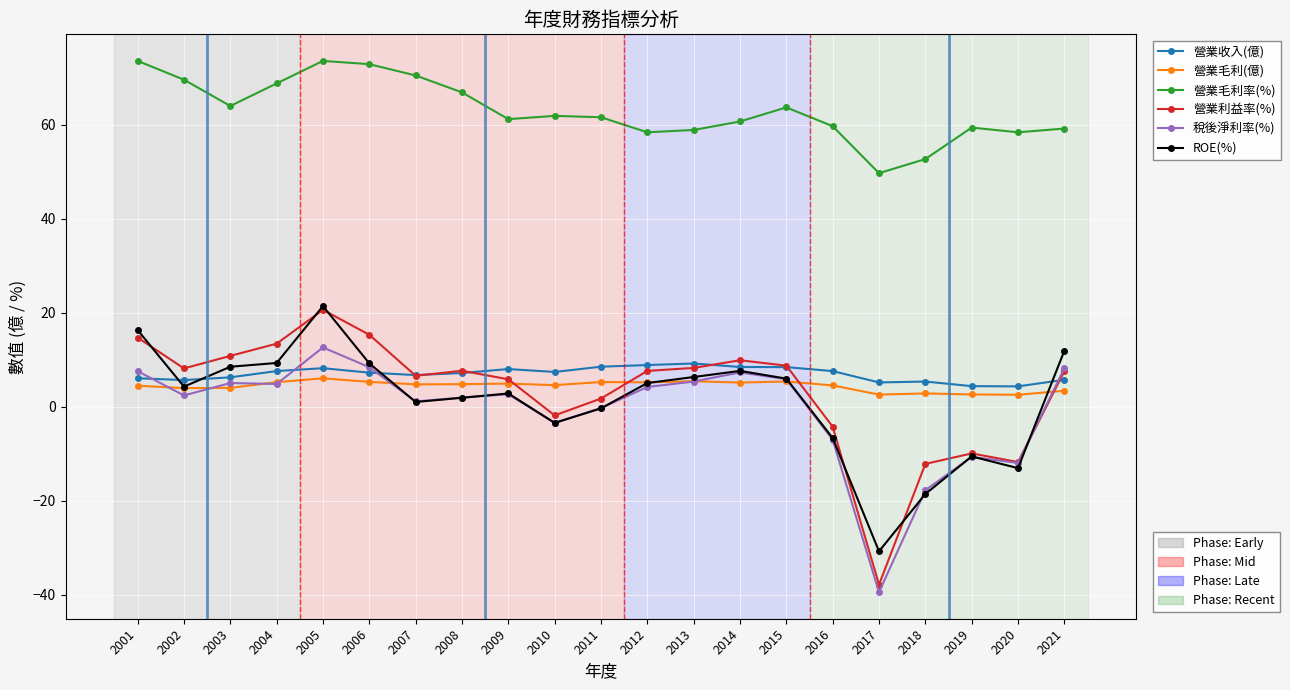

What is the difference between the highest and lowest values at 2013?

53.6